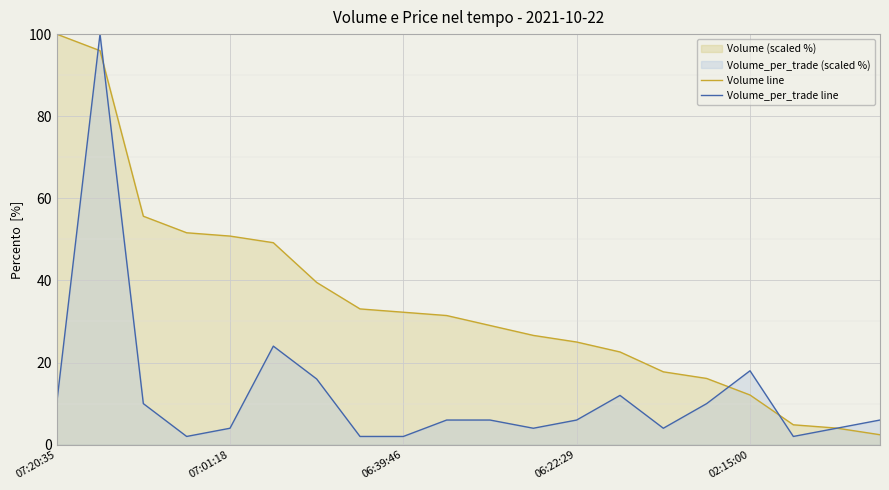

True or false: Volume line has more than 2 points higher than both neighbors.

False